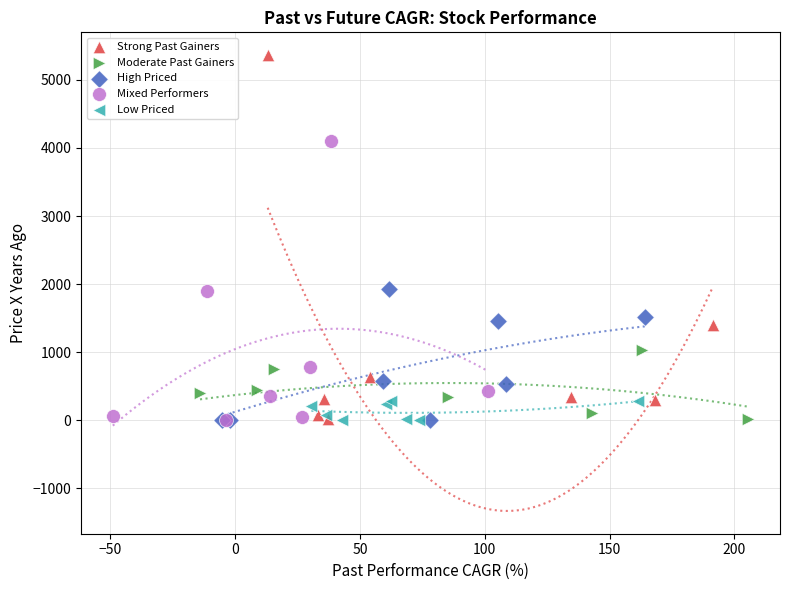

Which series contains the highest Y value?

Strong Past Gainers